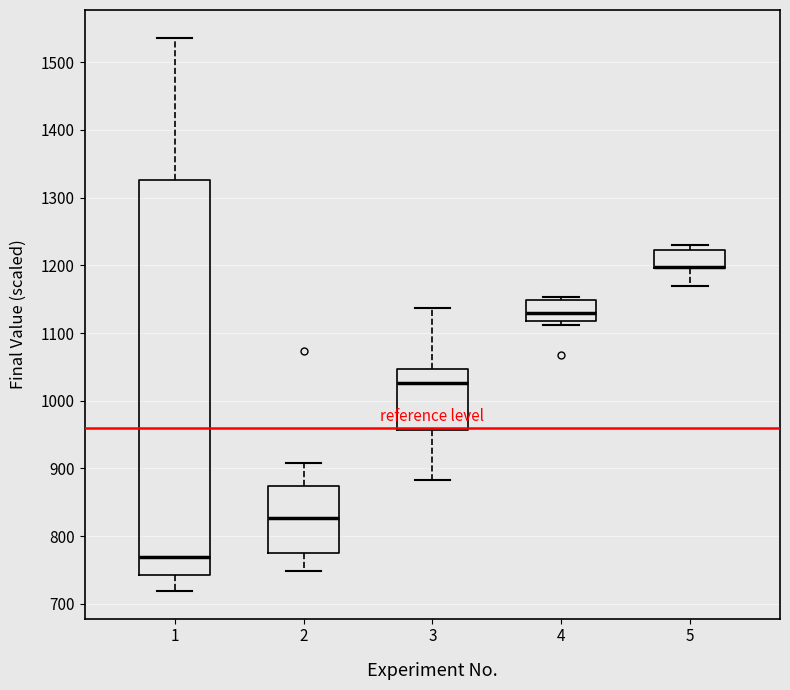

Which box is the tallest, from its lower edge to its upper edge?

1